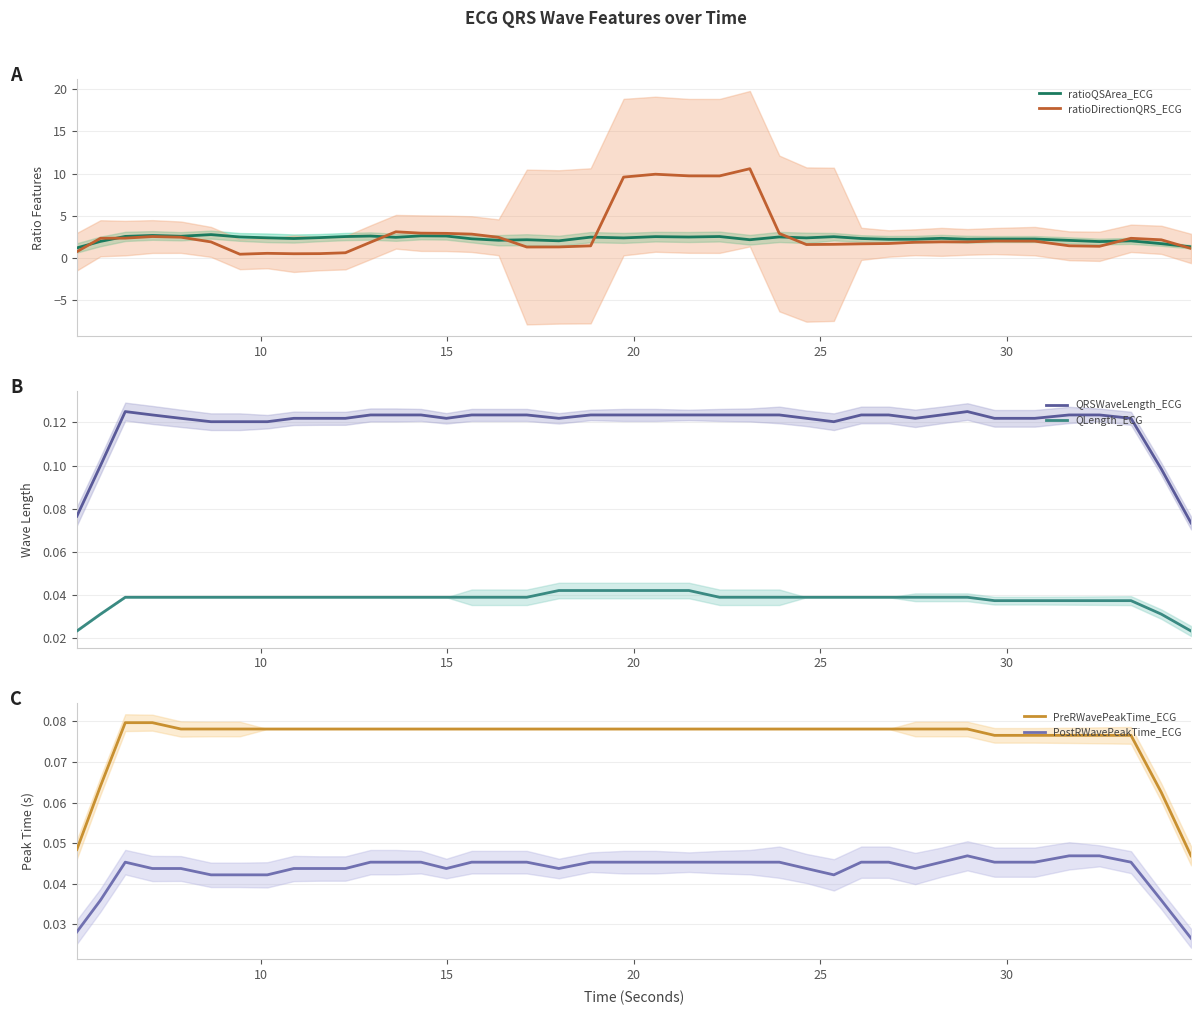

Which series has the largest total across all categories?

ratioDirectionQRS_ECG